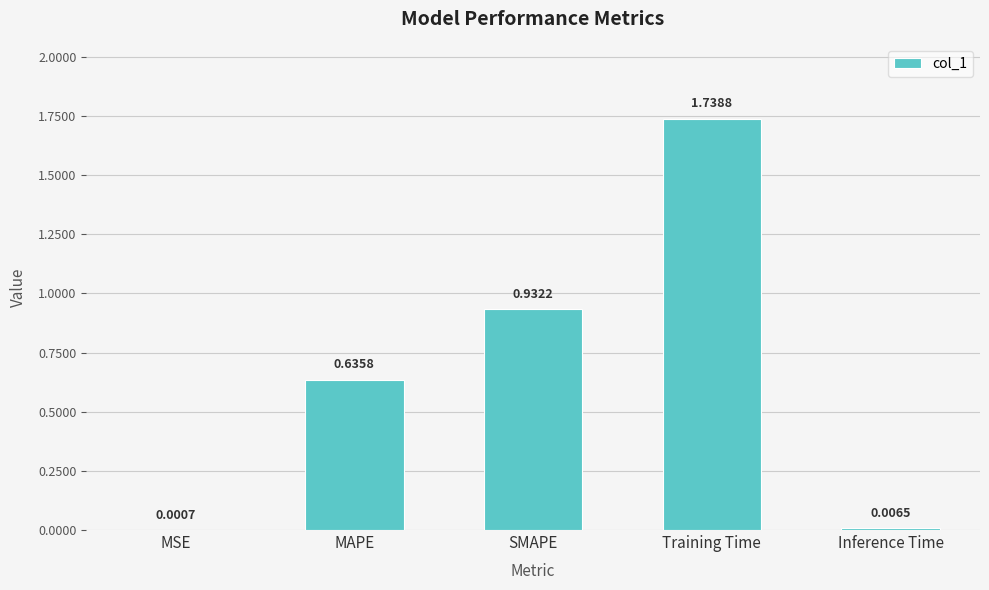

What is the sum of all values?

3.3